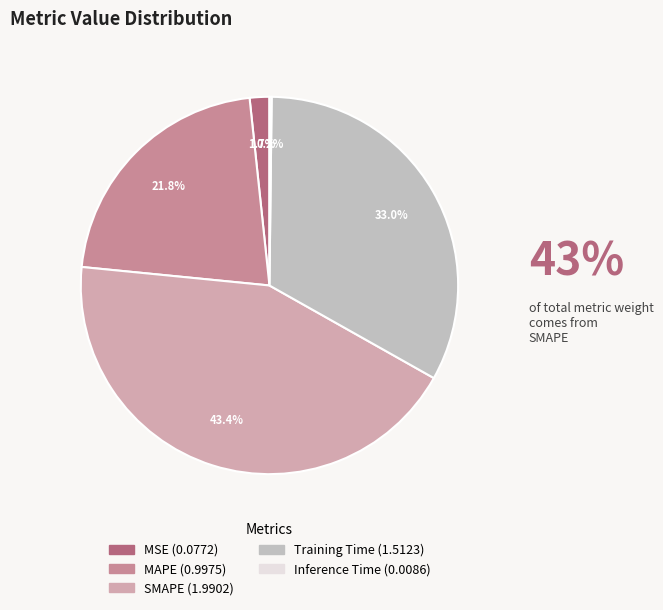

To the nearest percent, what portion does MSE represent?

2%